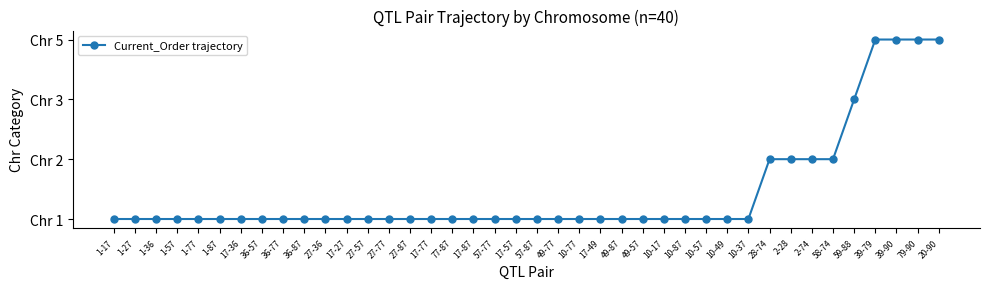

Is this an area chart (filled region under the line)?

No